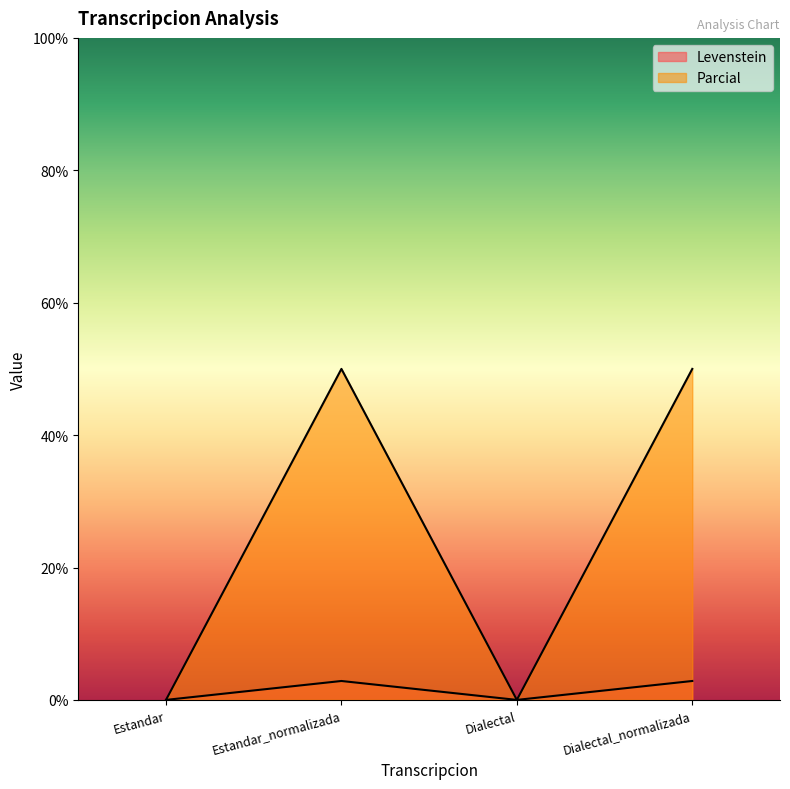

Count the number of data series in this chart.

2